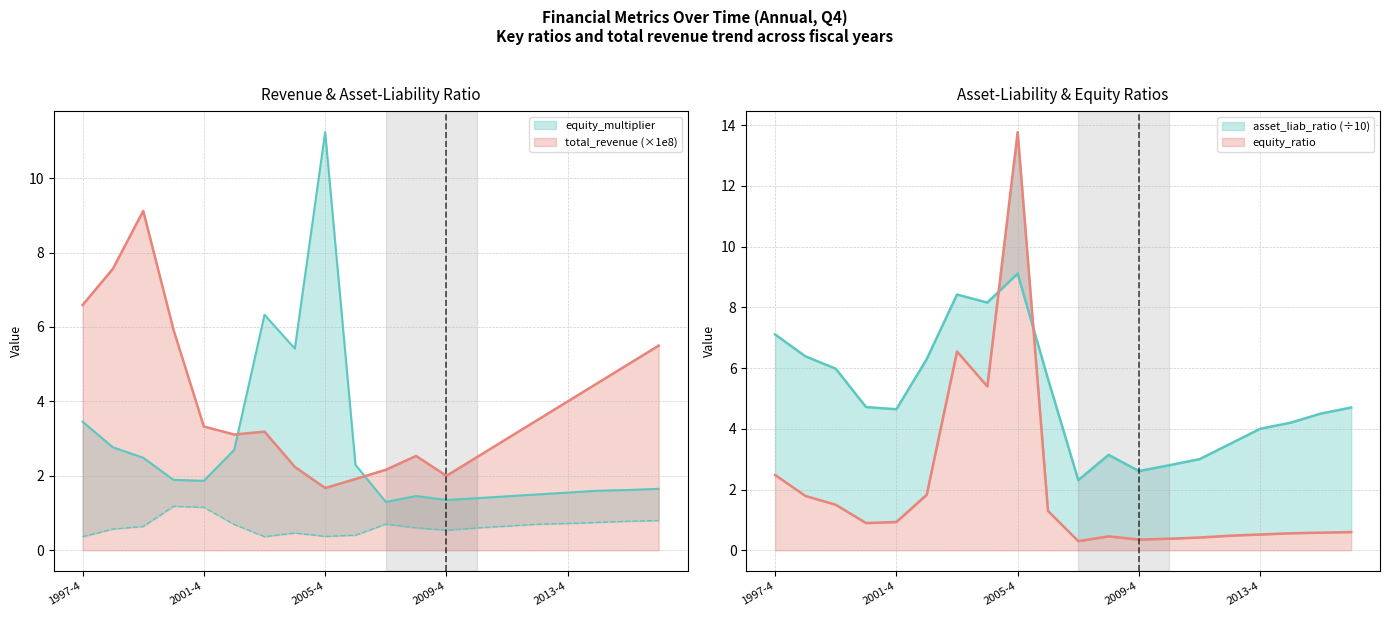

How many interior local peaks does the asset_liab_ratio series have?

3